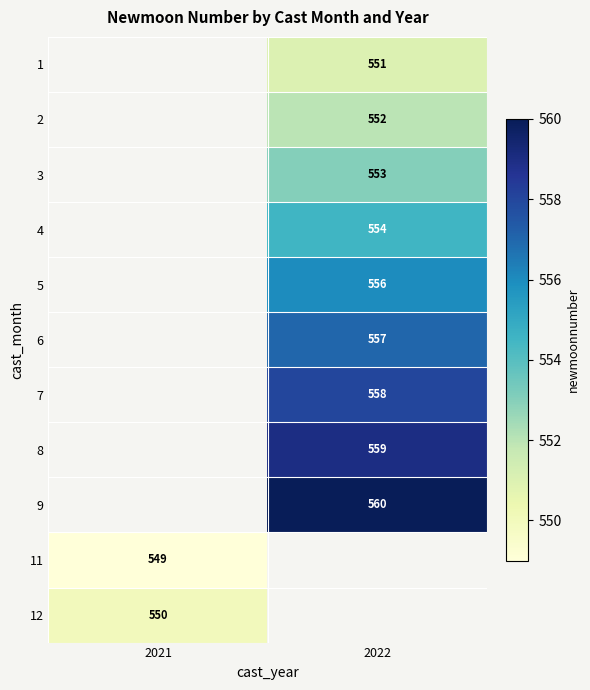

Which has a higher value, 2021 or 2022?

2022